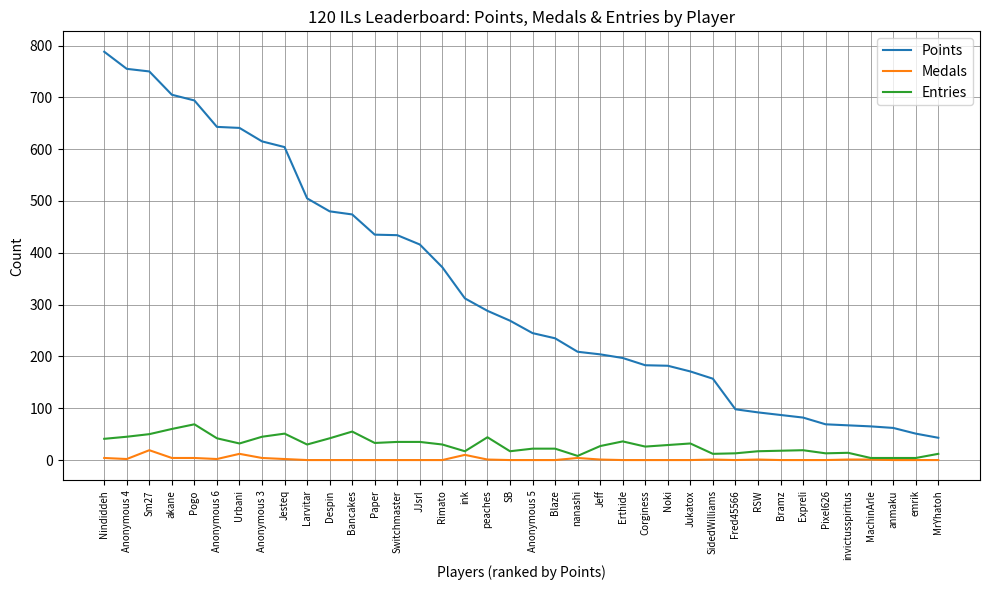

What is the maximum value shown in the chart?

788